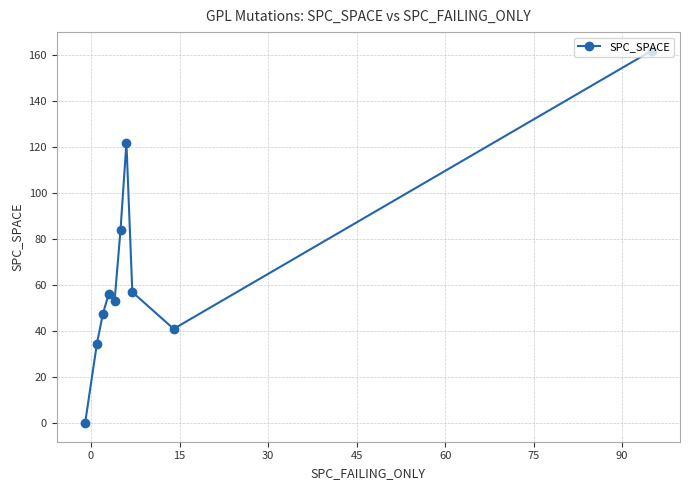

What is the value of the 5th point from the left?

53.3